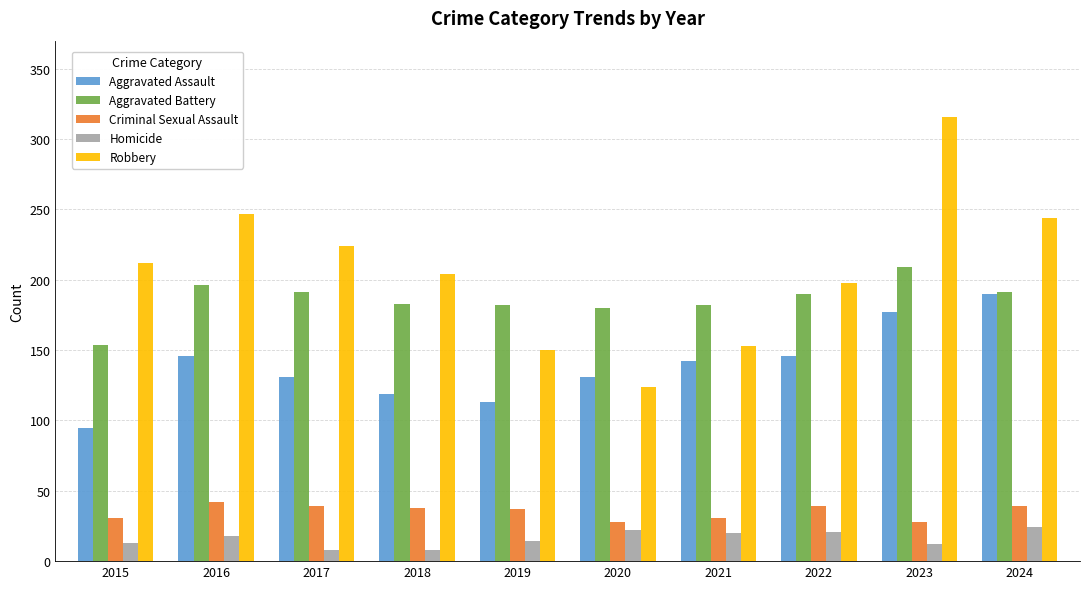

What is the highest value of the Aggravated Assault series?

190